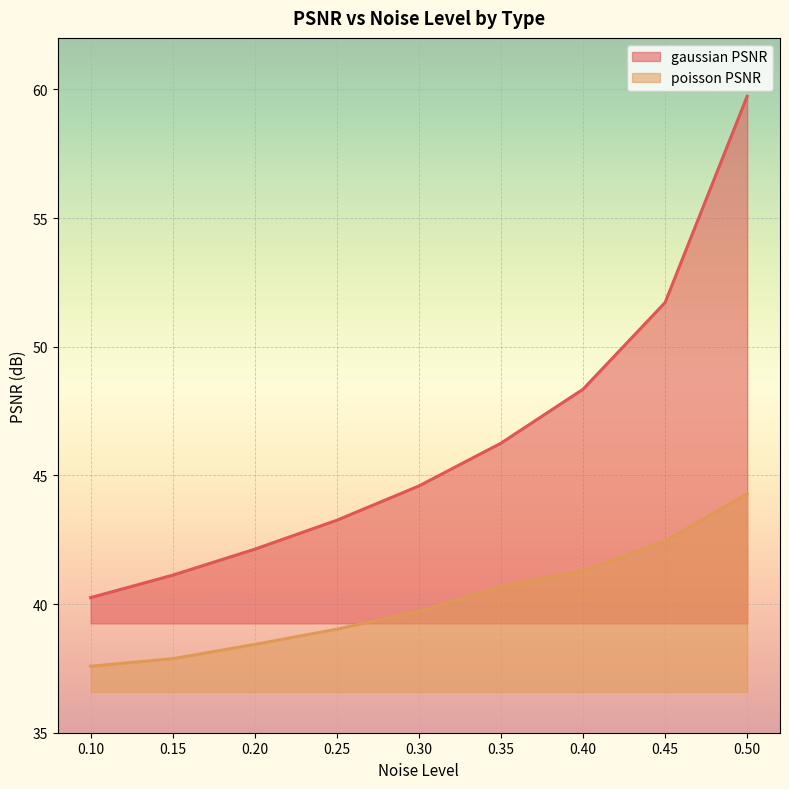

How many distinct data groups are displayed?

2